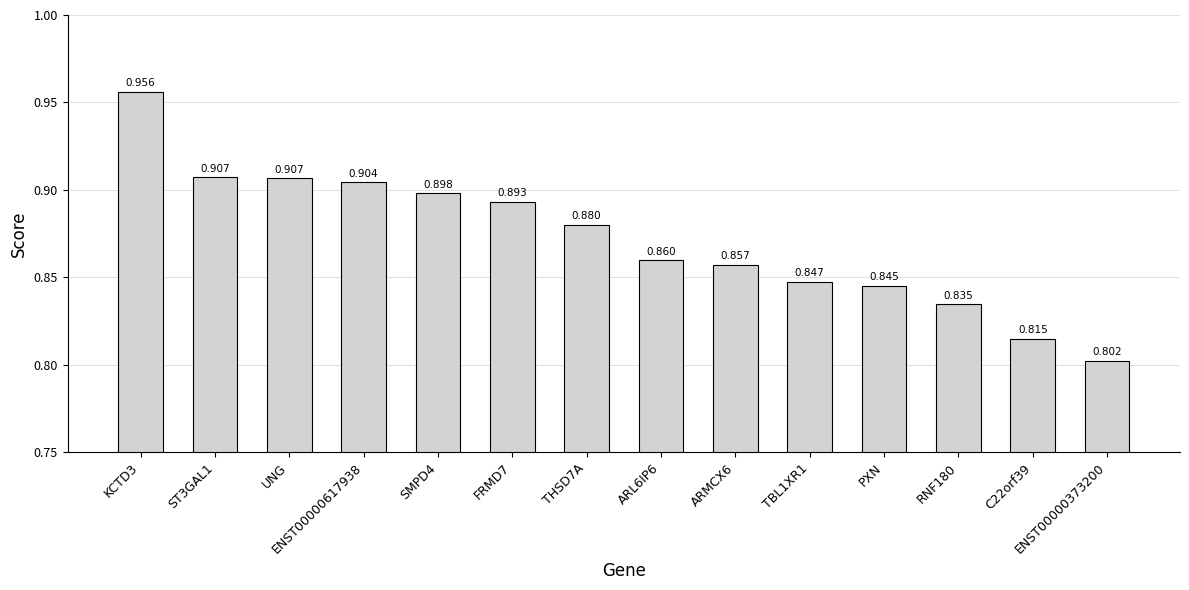

At which label is the value closest to 0?

ENST00000373200